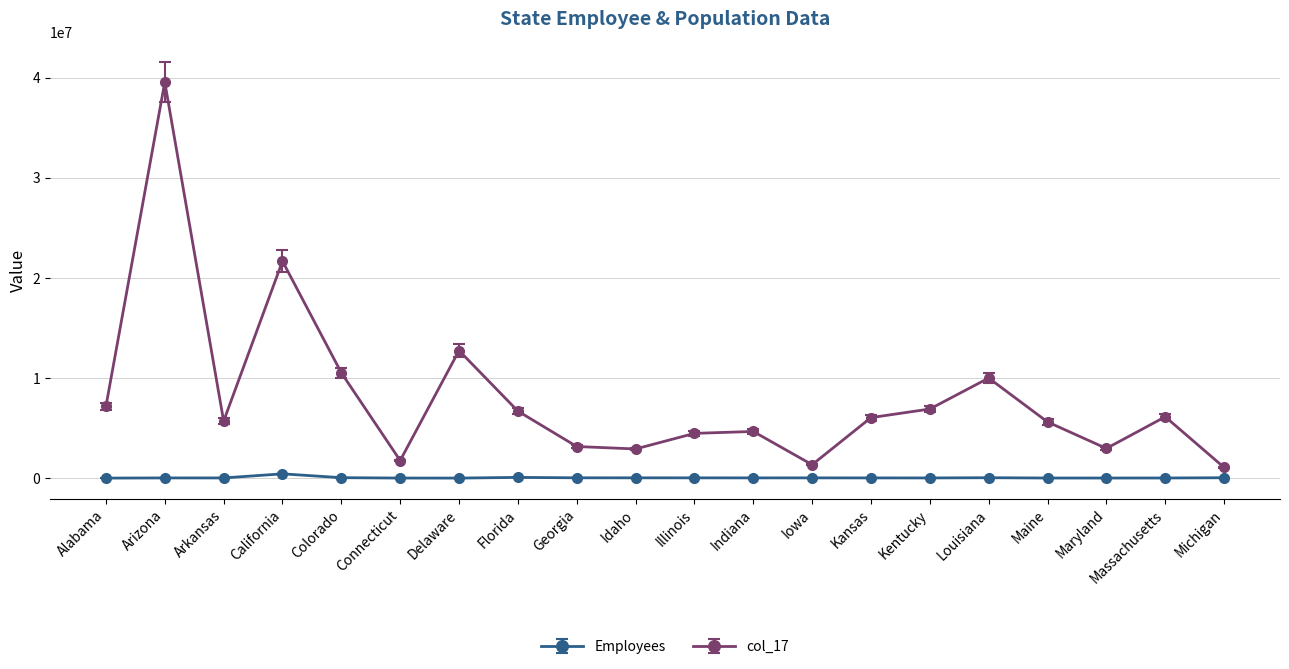

What is the minimum value for col_17?

1062305